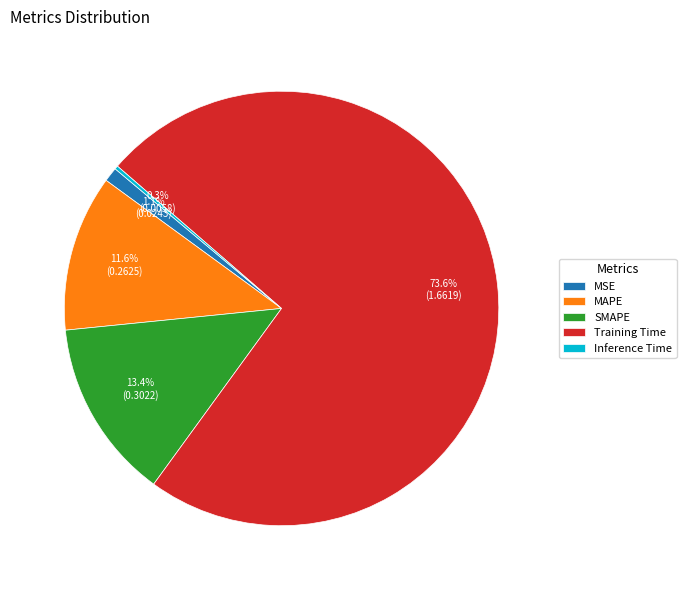

What portion of the pie excludes Training Time?

26.4%